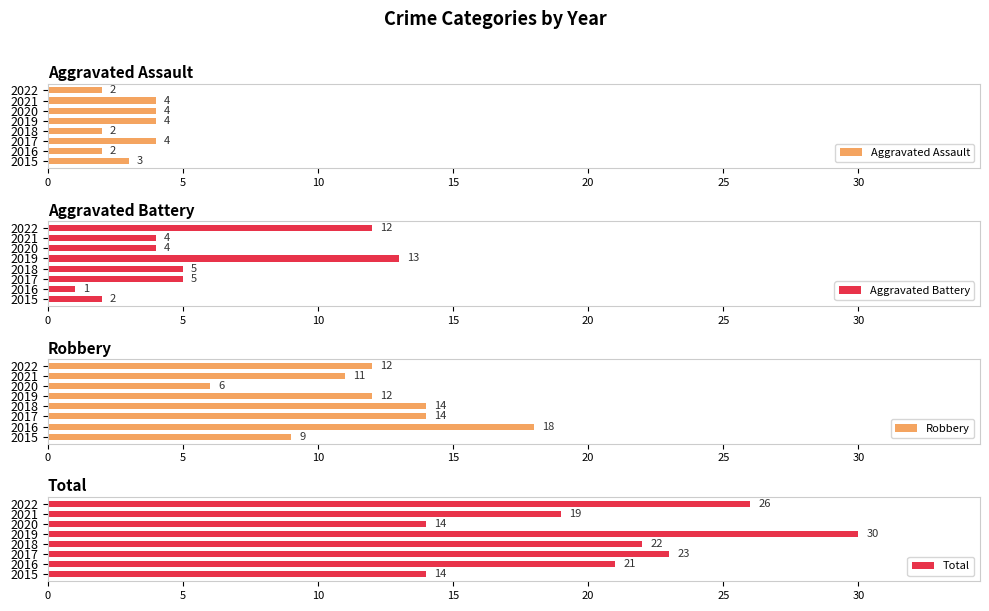

Read the Aggravated Assault value at 2020.

4